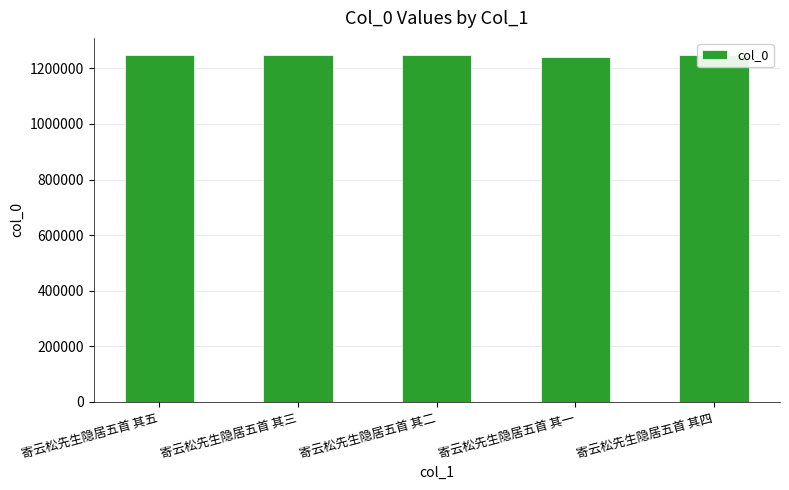

What is the sum of all values?

6228474